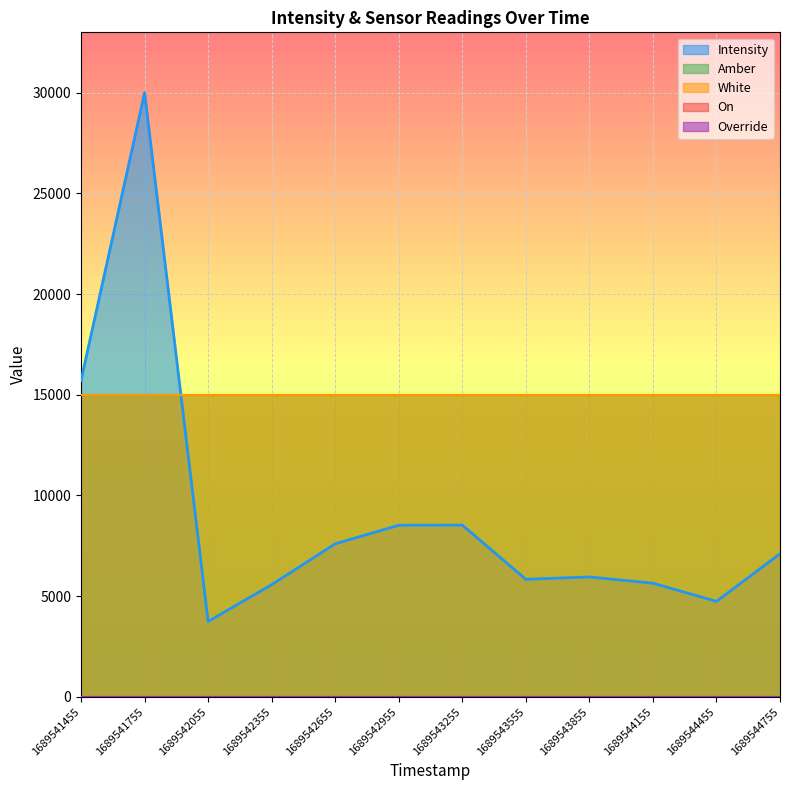

Rank the series by their maximum value, from highest to lowest.

Intensity, Amber, White, On, Override